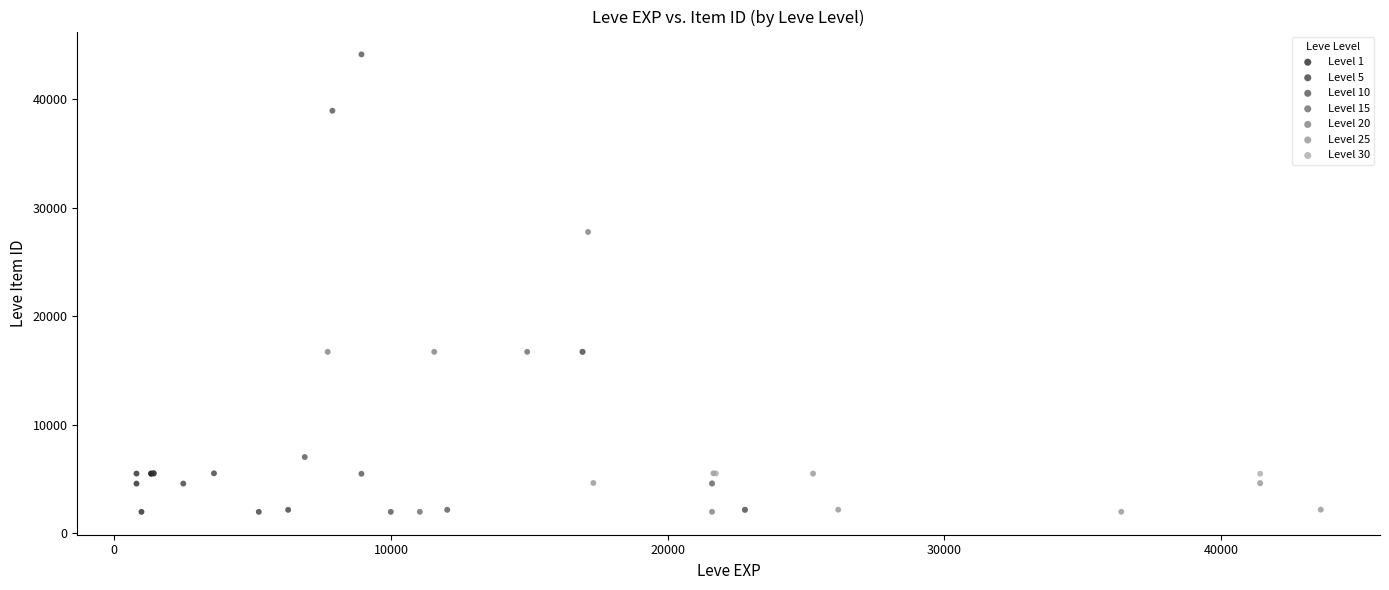

Which series has the widest spread of Y values?

Level 10